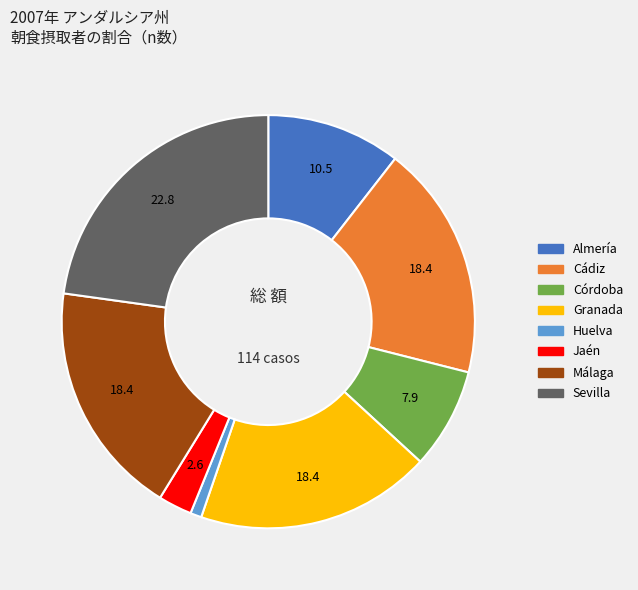

Is there a majority slice in this chart?

No